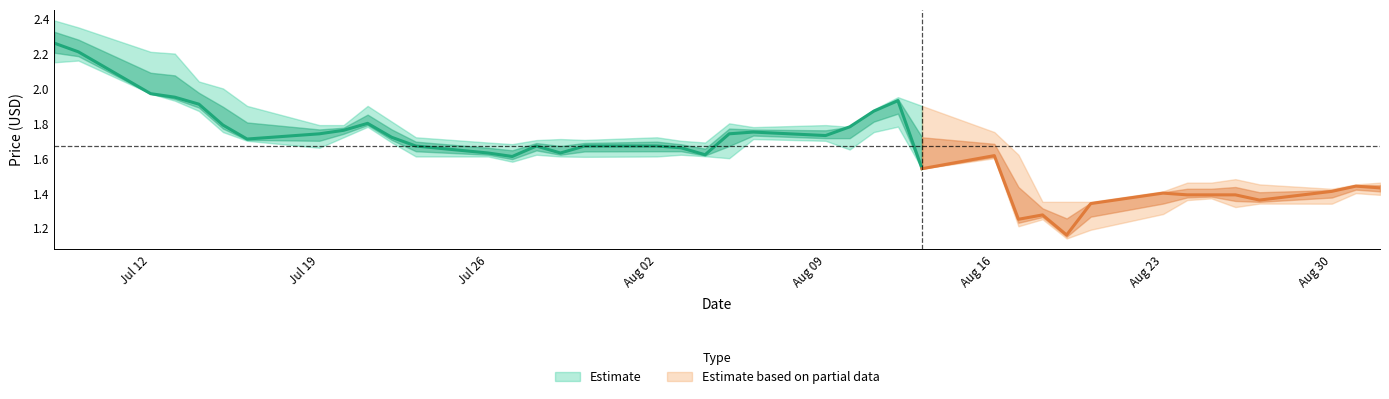

Reading left to right, list all the values displayed in this chart.

close: 2021-07-08=2.3	2021-07-09=2.2	2021-07-12=2.0	2021-07-13=1.9	2021-07-14=1.9	2021-07-15=1.8	2021-07-16=1.7	2021-07-19=1.7	2021-07-20=1.8	2021-07-21=1.8	2021-07-22=1.7	2021-07-23=1.7	2021-07-26=1.6	2021-07-27=1.6	2021-07-28=1.7	2021-07-29=1.6	2021-07-30=1.7	2021-08-02=1.7	2021-08-03=1.7	2021-08-04=1.6	2021-08-05=1.7	2021-08-06=1.8	2021-08-09=1.7	2021-08-10=1.8	2021-08-11=1.9	2021-08-12=1.9	2021-08-13=1.5	2021-08-16=1.6	2021-08-17=1.2	2021-08-18=1.3	2021-08-19=1.2	2021-08-20=1.3	2021-08-23=1.4	2021-08-24=1.4	2021-08-25=1.4	2021-08-26=1.4	2021-08-27=1.4	2021-08-30=1.4	2021-08-31=1.4	2021-09-01=1.4
high: 2021-07-08=2.4	2021-07-09=2.4	2021-07-12=2.2	2021-07-13=2.2	2021-07-14=2.0	2021-07-15=2.0	2021-07-16=1.9	2021-07-19=1.8	2021-07-20=1.8	2021-07-21=1.9	2021-07-22=1.8	2021-07-23=1.7	2021-07-26=1.7	2021-07-27=1.7	2021-07-28=1.7	2021-07-29=1.7	2021-07-30=1.7	2021-08-02=1.7	2021-08-03=1.7	2021-08-04=1.7	2021-08-05=1.8	2021-08-06=1.8	2021-08-09=1.8	2021-08-10=1.8	2021-08-11=1.9	2021-08-12=1.9	2021-08-13=1.9	2021-08-16=1.8	2021-08-17=1.6	2021-08-18=1.4	2021-08-19=1.4	2021-08-20=1.4	2021-08-23=1.4	2021-08-24=1.5	2021-08-25=1.5	2021-08-26=1.5	2021-08-27=1.4	2021-08-30=1.4	2021-08-31=1.4	2021-09-01=1.5
low: 2021-07-08=2.1	2021-07-09=2.2	2021-07-12=2.0	2021-07-13=1.9	2021-07-14=1.9	2021-07-15=1.8	2021-07-16=1.7	2021-07-19=1.7	2021-07-20=1.7	2021-07-21=1.8	2021-07-22=1.7	2021-07-23=1.6	2021-07-26=1.6	2021-07-27=1.6	2021-07-28=1.6	2021-07-29=1.6	2021-07-30=1.6	2021-08-02=1.6	2021-08-03=1.6	2021-08-04=1.6	2021-08-05=1.6	2021-08-06=1.7	2021-08-09=1.7	2021-08-10=1.6	2021-08-11=1.8	2021-08-12=1.8	2021-08-13=1.5	2021-08-16=1.6	2021-08-17=1.2	2021-08-18=1.2	2021-08-19=1.1	2021-08-20=1.2	2021-08-23=1.3	2021-08-24=1.4	2021-08-25=1.4	2021-08-26=1.3	2021-08-27=1.3	2021-08-30=1.3	2021-08-31=1.4	2021-09-01=1.4